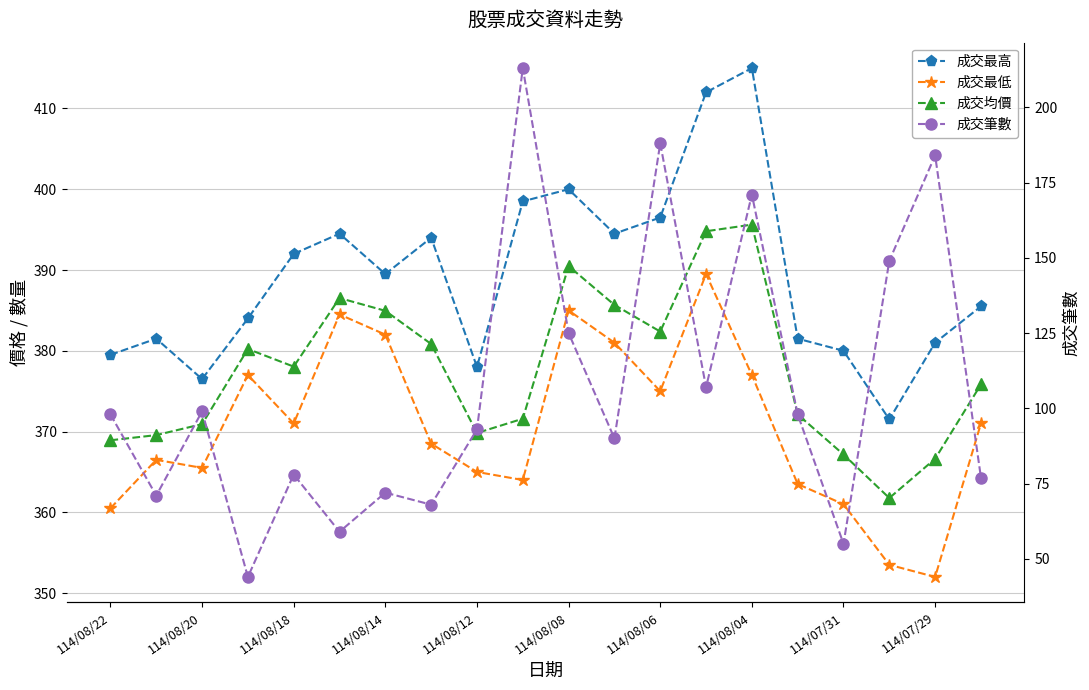

What position from the right is 114/08/08?

10